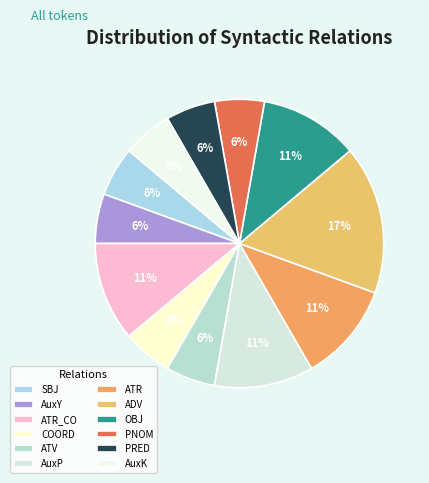

How many slices are in this pie chart?

12